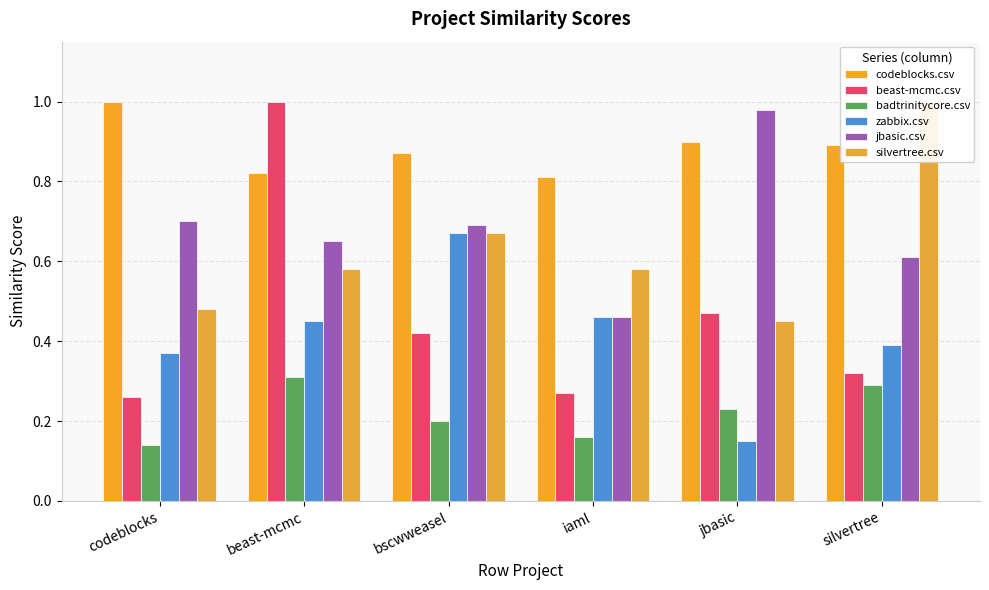

Reading left to right, transcribe all the data shown in this chart.

codeblocks.csv: codeblocks=1.0	beast-mcmc=0.8	bscwweasel=0.9	iaml=0.8	jbasic=0.9	silvertree=0.9
beast-mcmc.csv: codeblocks=0.3	beast-mcmc=1.0	bscwweasel=0.4	iaml=0.3	jbasic=0.5	silvertree=0.3
badtrinitycore.csv: codeblocks=0.1	beast-mcmc=0.3	bscwweasel=0.2	iaml=0.2	jbasic=0.2	silvertree=0.3
zabbix.csv: codeblocks=0.4	beast-mcmc=0.5	bscwweasel=0.7	iaml=0.5	jbasic=0.1	silvertree=0.4
jbasic.csv: codeblocks=0.7	beast-mcmc=0.7	bscwweasel=0.7	iaml=0.5	jbasic=1.0	silvertree=0.6
silvertree.csv: codeblocks=0.5	beast-mcmc=0.6	bscwweasel=0.7	iaml=0.6	jbasic=0.5	silvertree=1.0